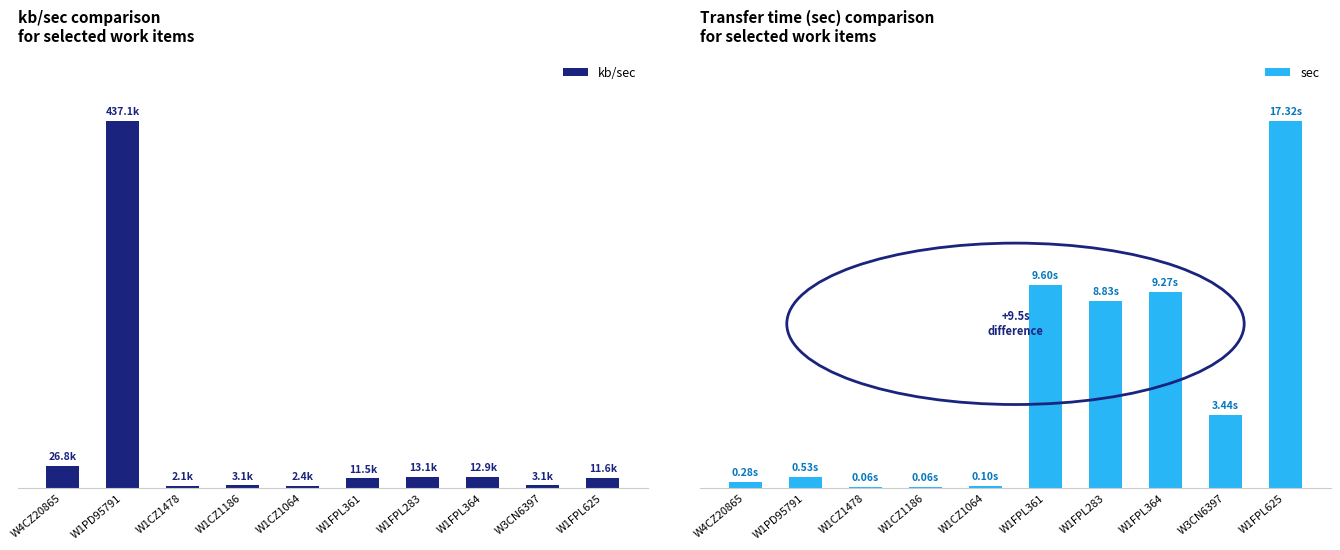

What is the maximum value for kb/sec?

437097.7